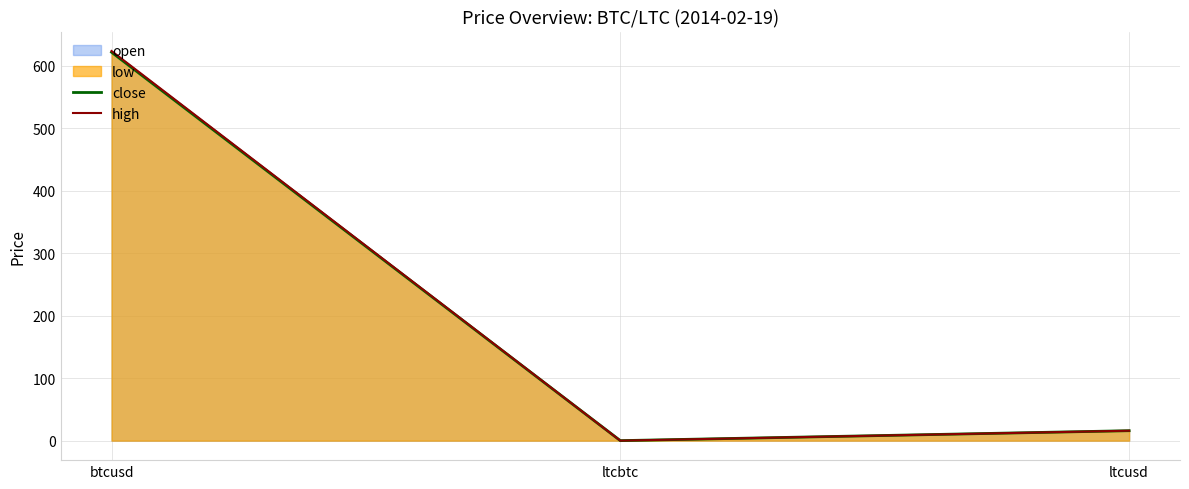

At which category is the sum across all series the highest?

btcusd